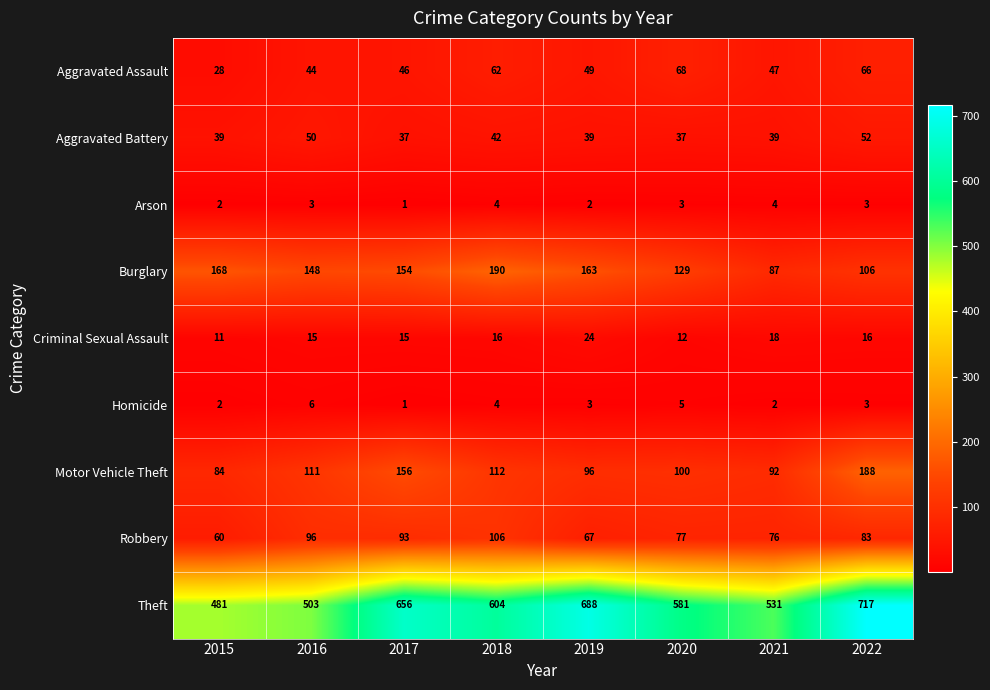

Between 2015 and 2022, which series saw the biggest shift?

Theft